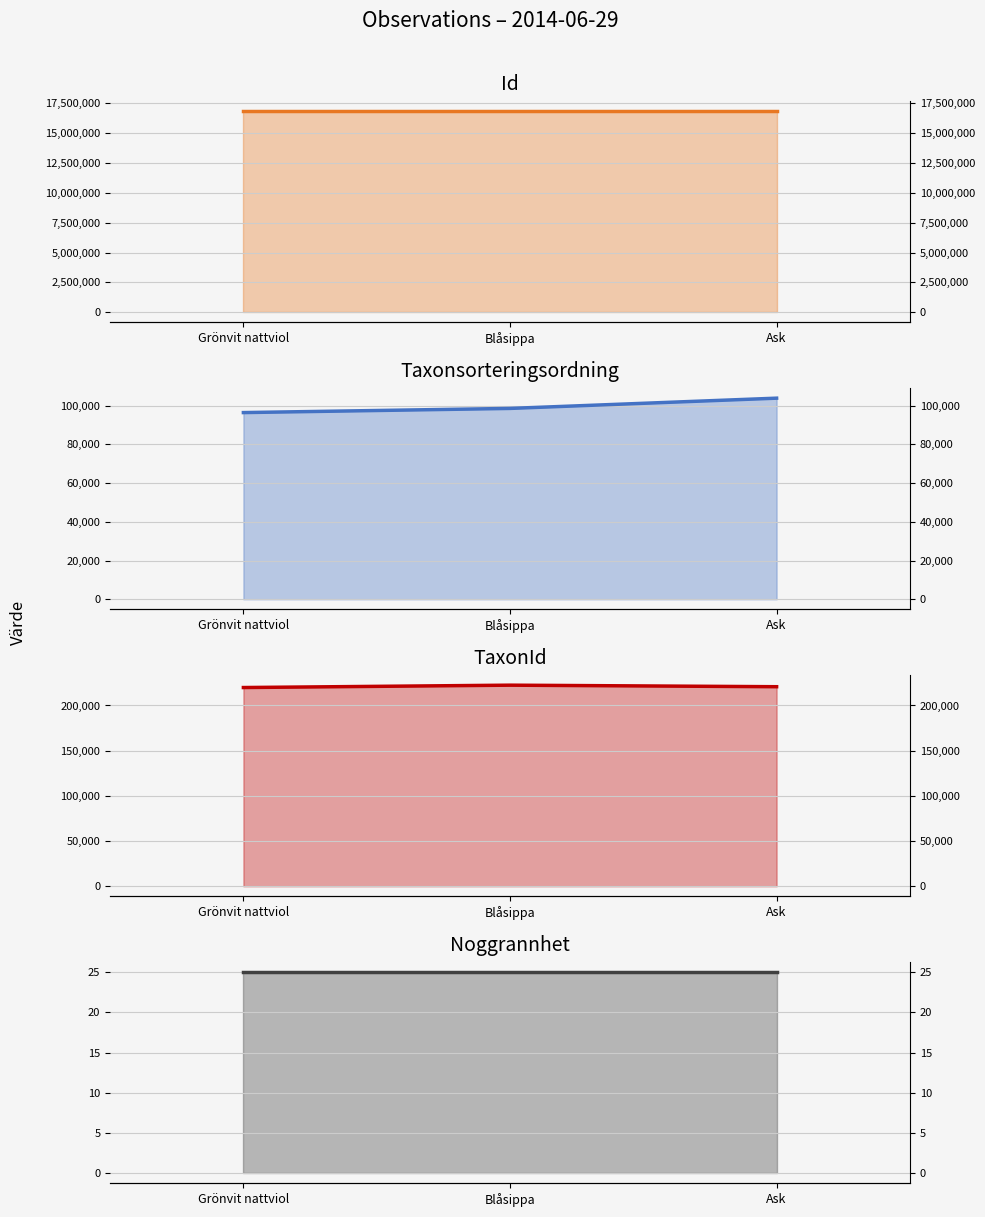

Which category has the highest value across all series?

Grönvit nattviol